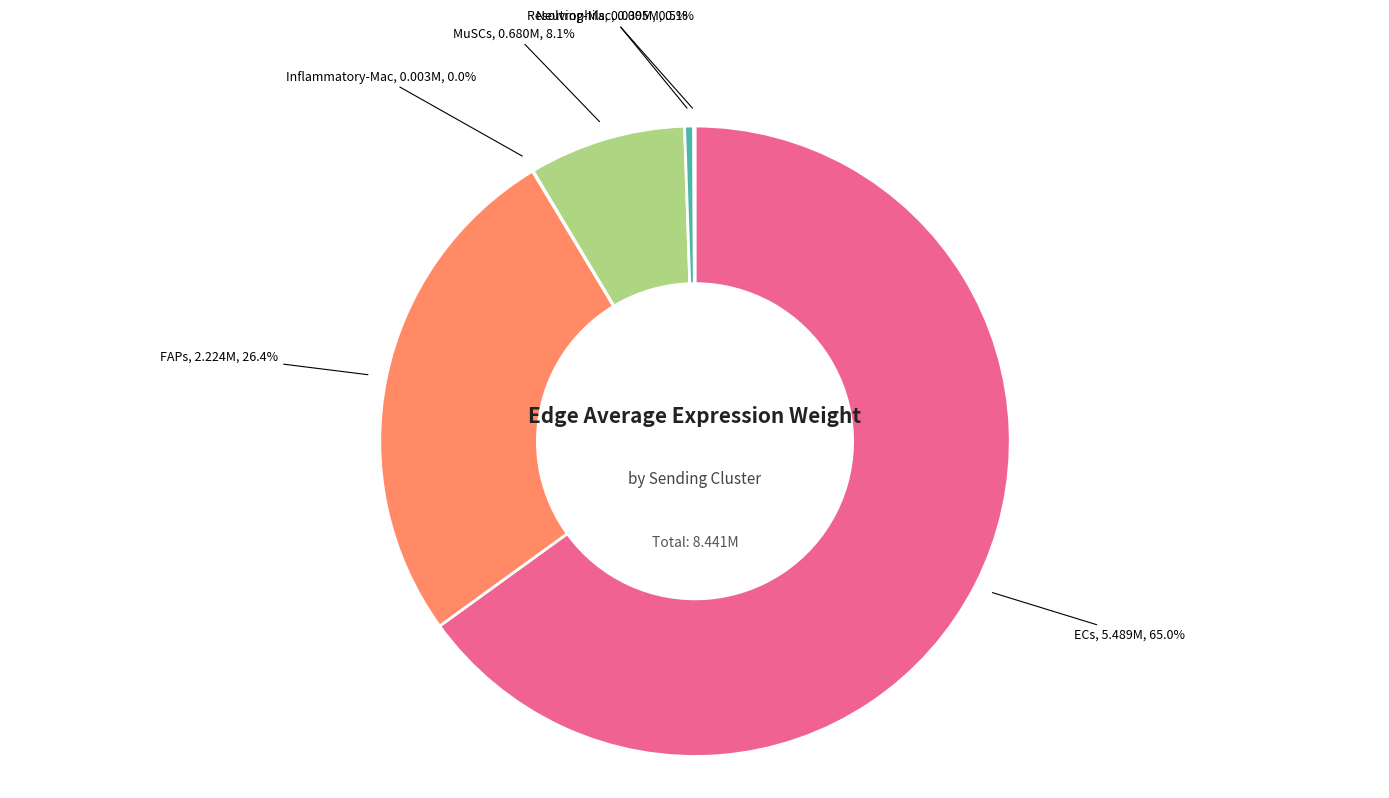

Does any single category account for the majority?

Yes